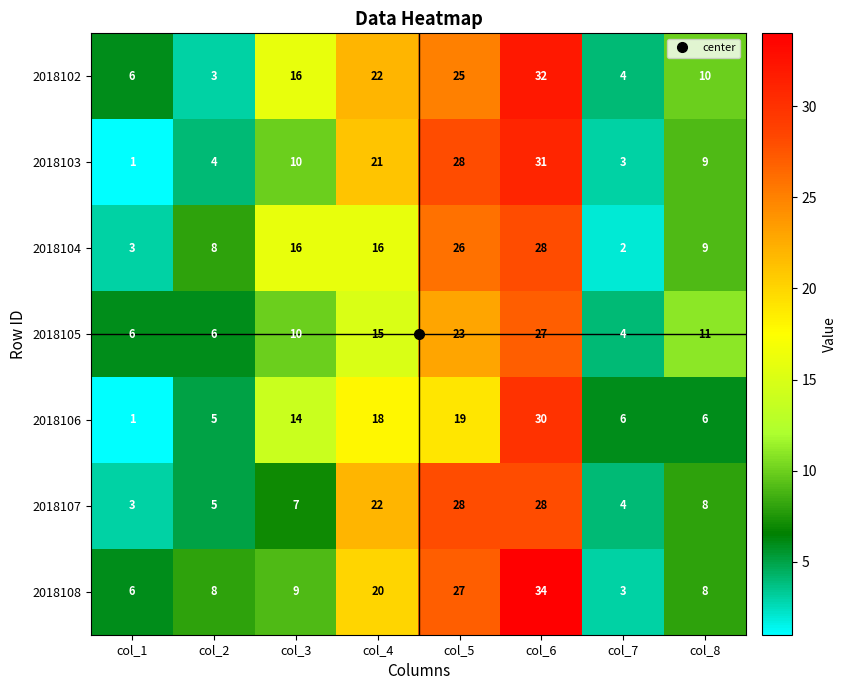

Is it true that 2018107 equals 15 at col_4?

False